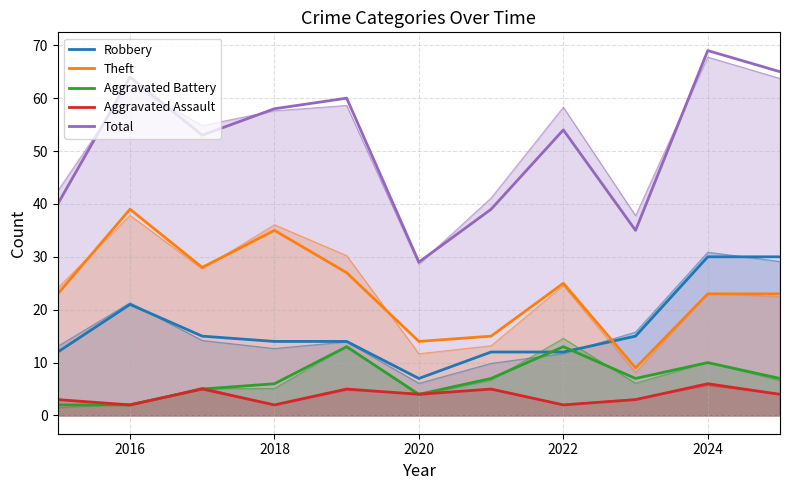

At which label does Robbery first exceed 14?

2016